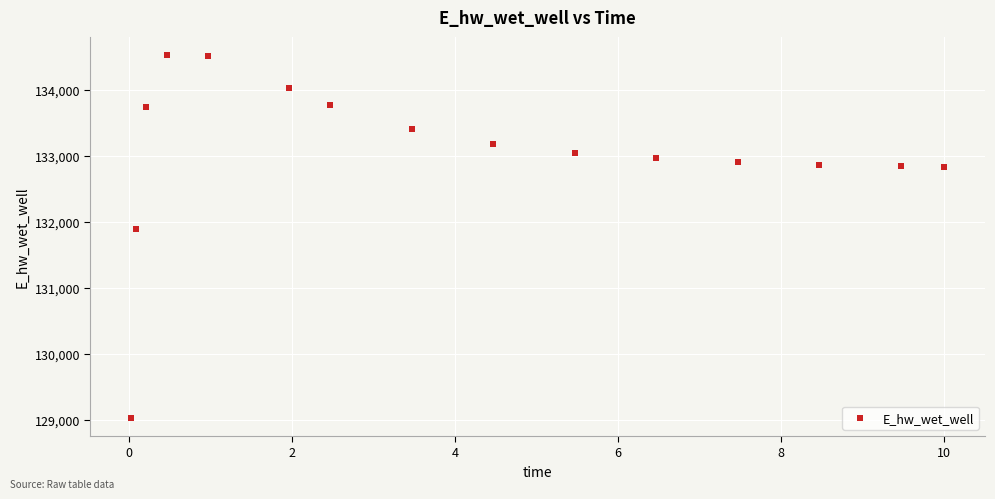

What Y value in the scatter plot is closest to 131779?

131898.7